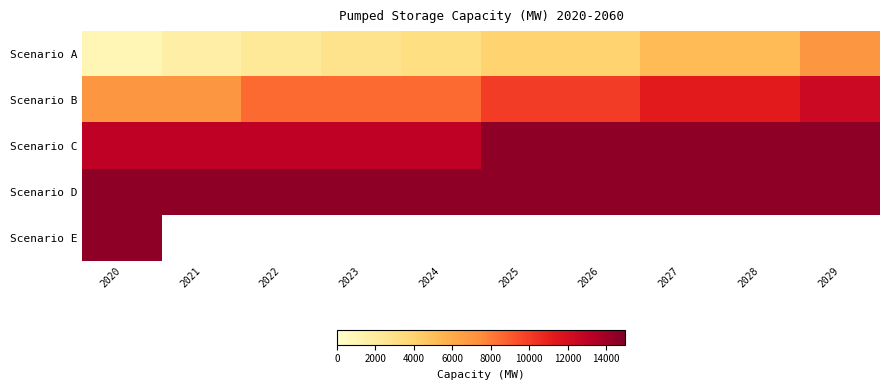

What is the difference between the Scenario C values at 2026 and 2020?

1500.0